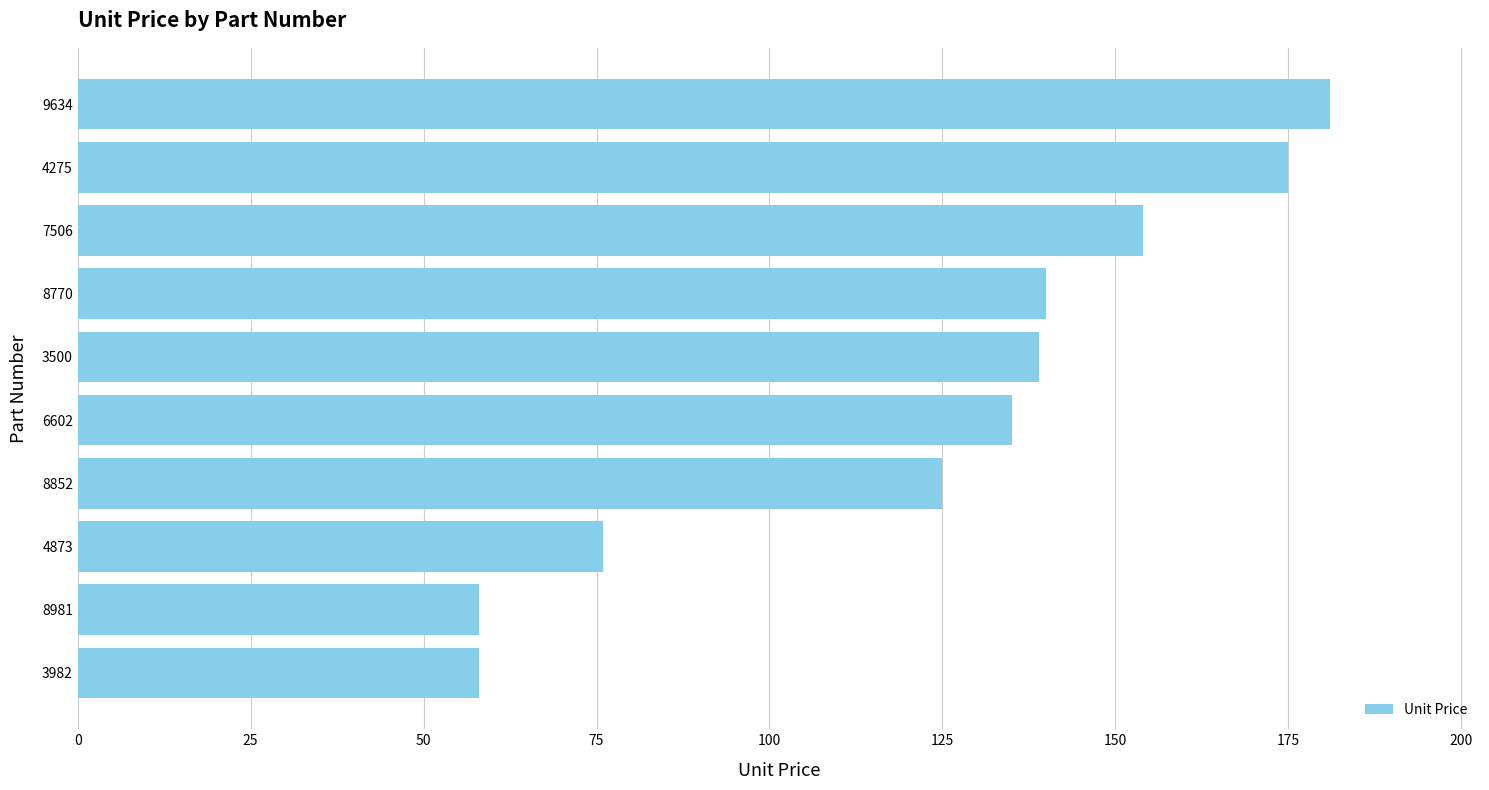

How many values are between 76 and 154?

6